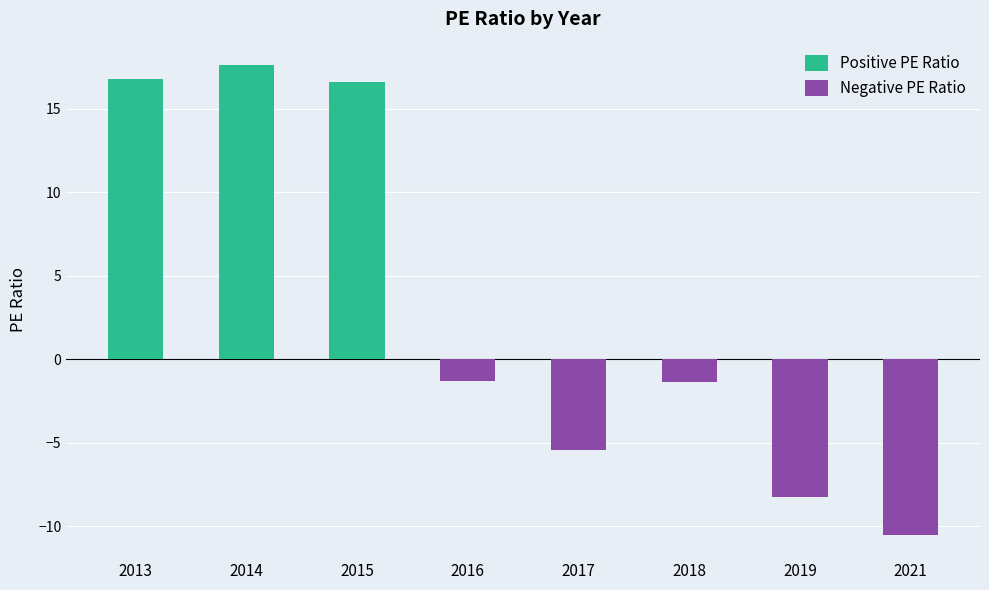

Where does the Negative PE Ratio series first go above -1?

2013